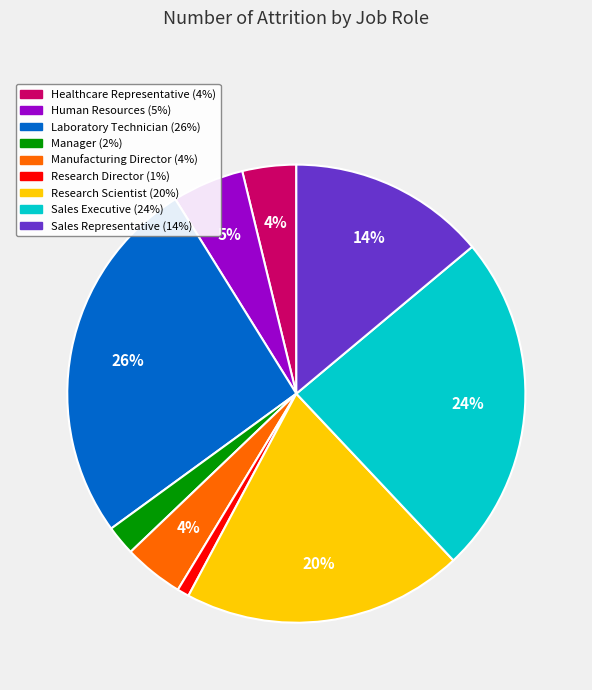

Does any single category account for the majority?

No